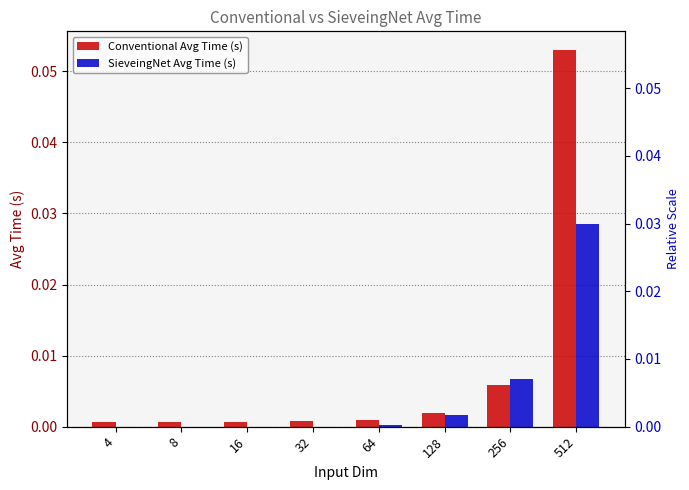

Reading left to right, transcribe all the data shown in this chart.

Conventional Avg Time (s): 0.0	0.0	0.0	0.0	0.0	0.0	0.0	0.1
SieveingNet Avg Time (s): 0.0	0.0	0.0	0.0	0.0	0.0	0.0	0.0